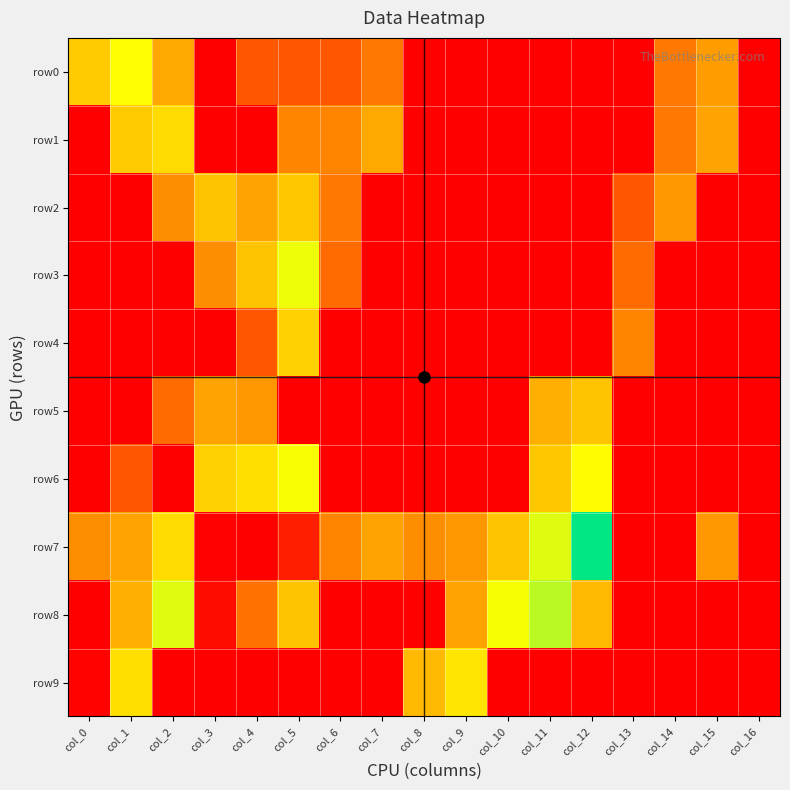

Rank the series by their maximum value, from lowest to highest.

row5, row2, row4, row1, row0, row6, row3, row8, row9, row7